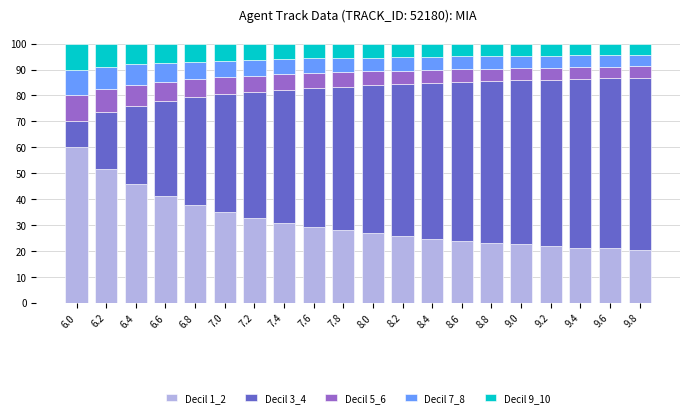

What is the sum of all Decil 1_2 values?

624.4